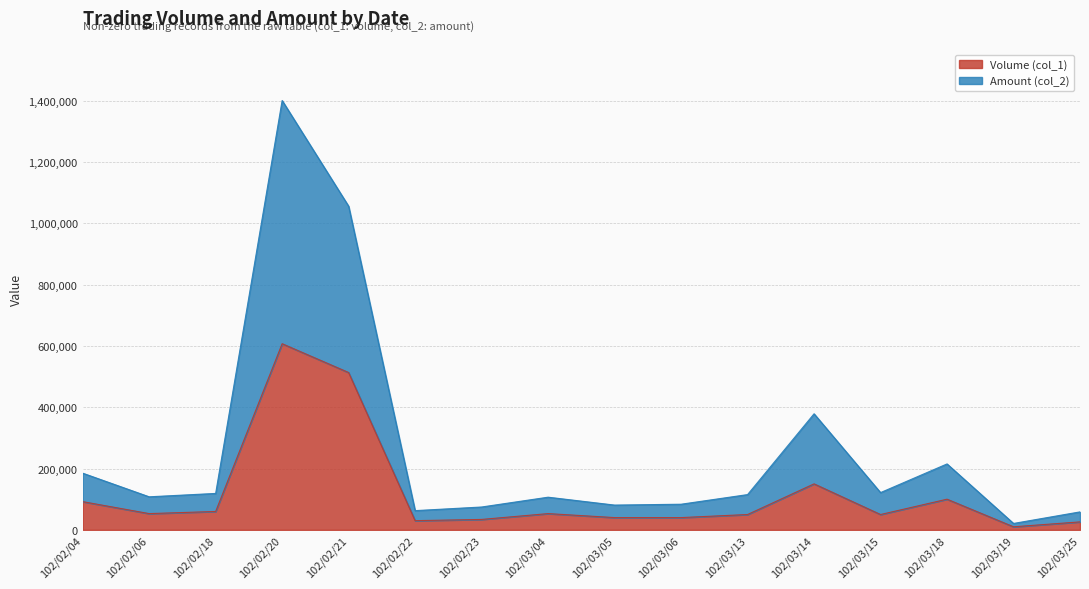

Is it true that Amount (col_2) equals 1055330 at 102/02/21?

True